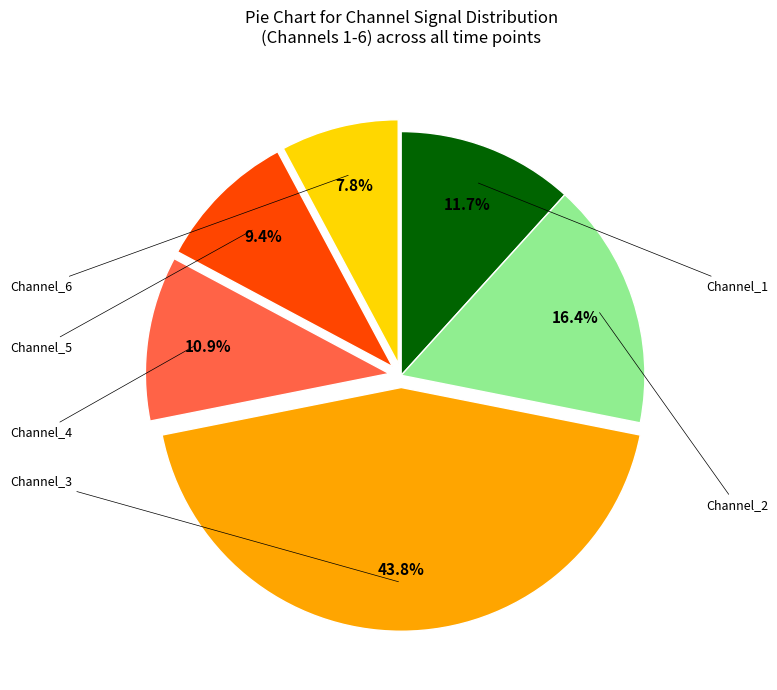

Is there any slice that represents more than half of the pie?

No